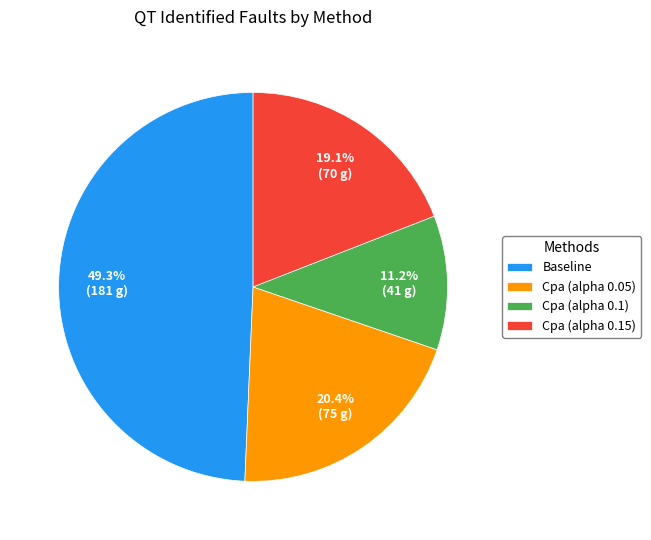

Which category has the smallest portion of the pie?

Cpa (alpha 0.1)